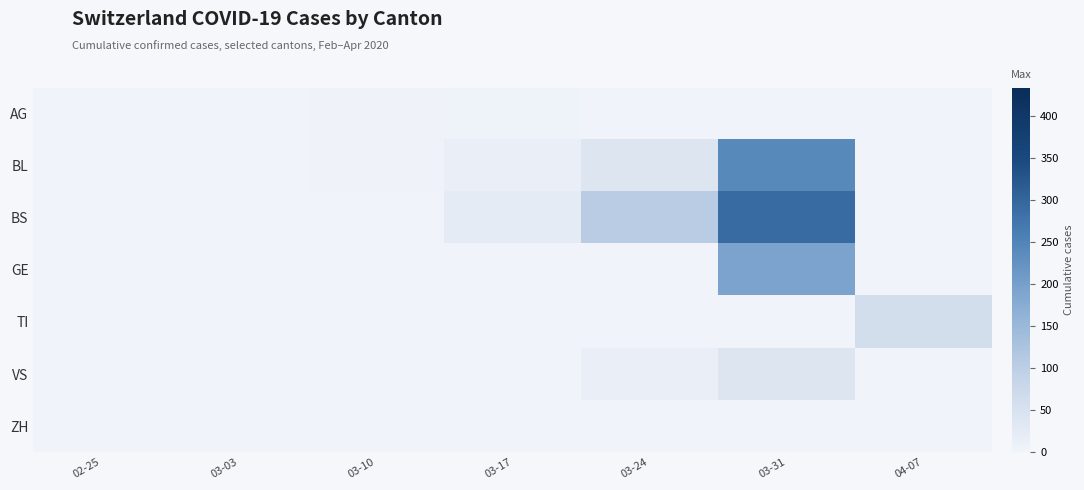

Reading left to right, list all the values displayed in this chart.

AG: 02-25=0	03-03=0	03-10=2	03-17=4	03-24=0	03-31=0	04-07=0
BL: 02-25=0	03-03=0	03-10=2	03-17=13	03-24=40	03-31=242	04-07=0
BS: 02-25=0	03-03=0	03-10=0	03-17=25	03-24=105	03-31=292	04-07=0
GE: 02-25=0	03-03=0	03-10=0	03-17=0	03-24=0	03-31=193	04-07=0
TI: 02-25=0	03-03=0	03-10=0	03-17=0	03-24=0	03-31=0	04-07=61
VS: 02-25=0	03-03=0	03-10=0	03-17=1	03-24=12	03-31=39	04-07=0
ZH: 02-25=0	03-03=0	03-10=0	03-17=0	03-24=0	03-31=0	04-07=0